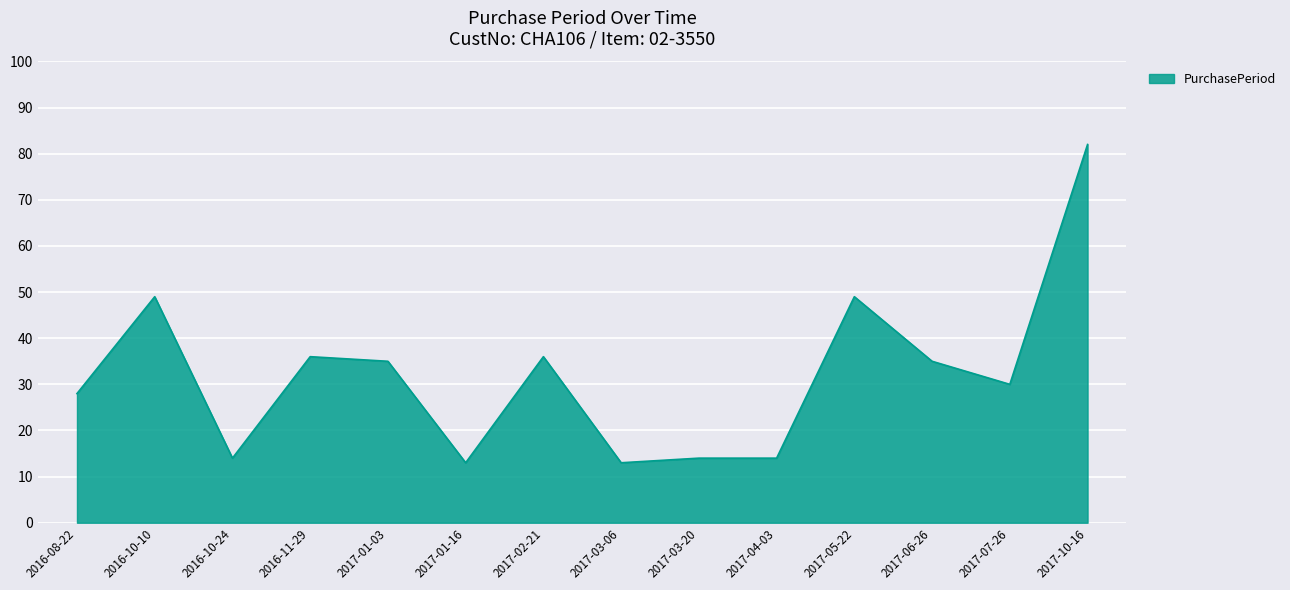

What is the difference between the values at 2017-01-03 and 2017-05-22?

14